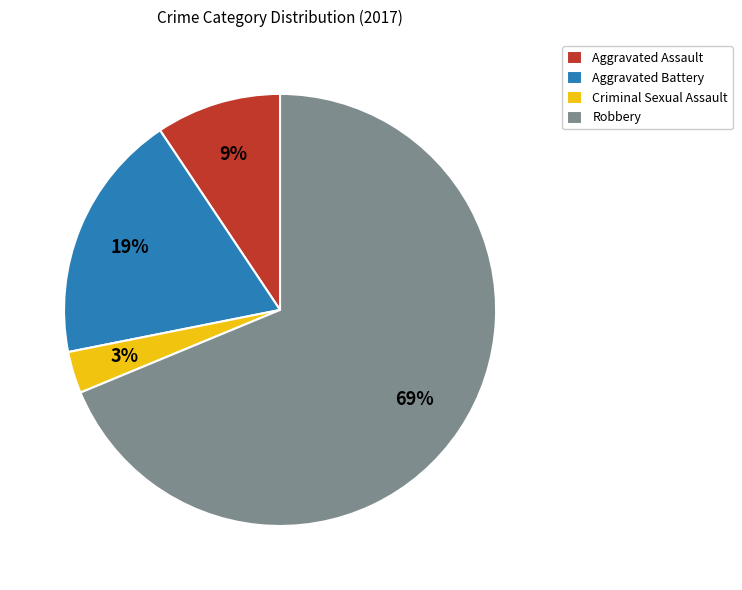

What percentage is the Criminal Sexual Assault slice, to the nearest percent?

3%